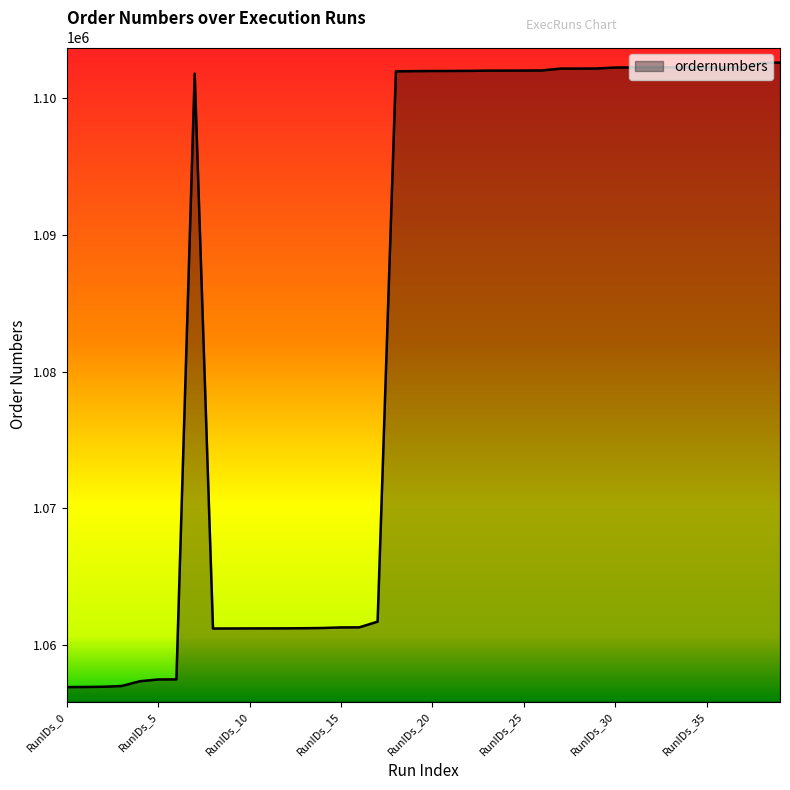

What is the difference between the maximum and minimum values?

45612